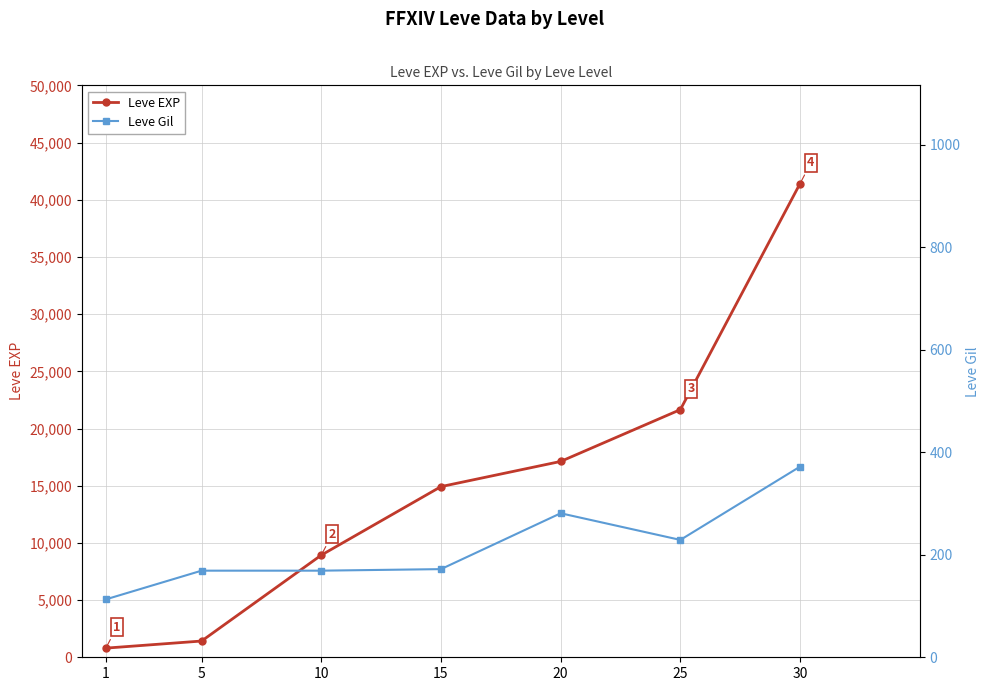

True or false: Leve EXP has a value of 1160 at 1.

False